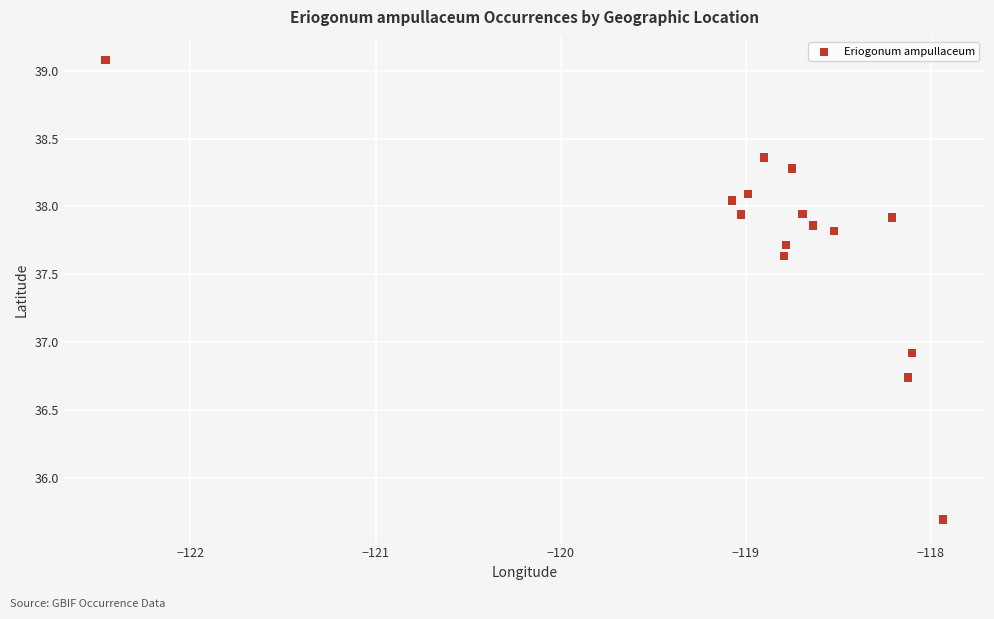

What Y value in the scatter plot is closest to 37?

36.9